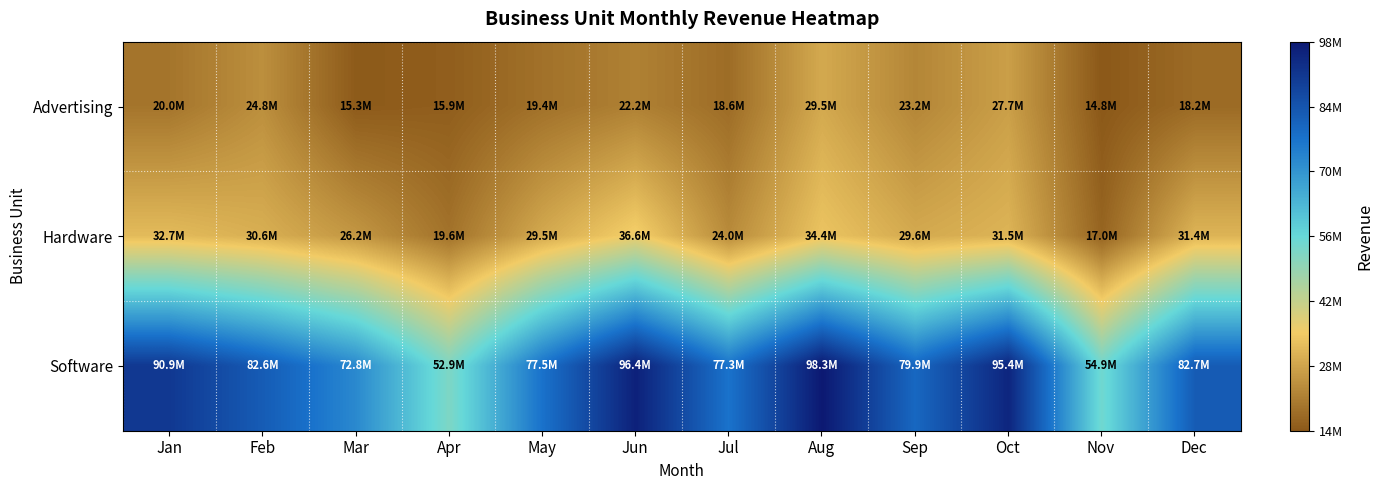

Reading right to left, what are all the values shown in this chart?

Advertising: Dec=18194791	Nov=14819735	Oct=27658287	Sep=23164947	Aug=29487262	Jul=18562815	Jun=22168441	May=19382027	Apr=15883110	Mar=15283846	Feb=24781840	Jan=20003280
Hardware: Dec=31427367	Nov=17015251	Oct=31473223	Sep=29555277	Aug=34401806	Jul=23976969	Jun=36626119	May=29460681	Apr=19589169	Mar=26200879	Feb=30564270	Jan=32732641
Software: Dec=82703597	Nov=54887908	Oct=95373403	Sep=79879127	Aug=98290873	Jul=77345061	Jun=96384524	May=77528109	Apr=52943701	Mar=72780220	Feb=82606134	Jan=90924002